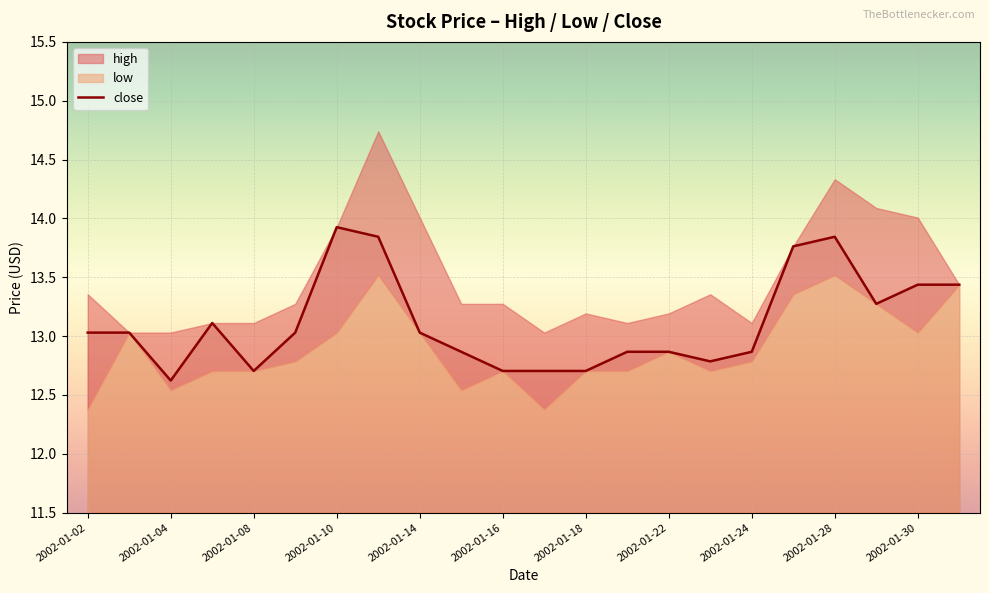

The value of close at 2002-01-14 is 13.0. True or false?

True